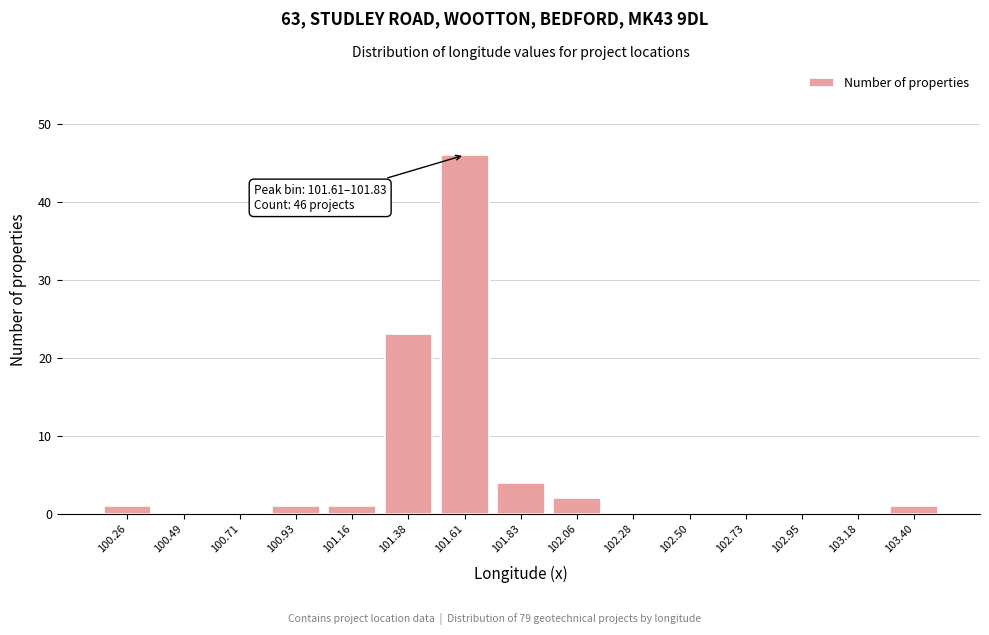

Reading left to right, transcribe all the data shown in this chart.

100.26=1	100.49=0	100.71=0	100.93=1	101.16=1	101.38=23	101.61=46	101.83=4	102.06=2	102.28=0	102.50=0	102.73=0	102.95=0	103.18=0	103.40=1